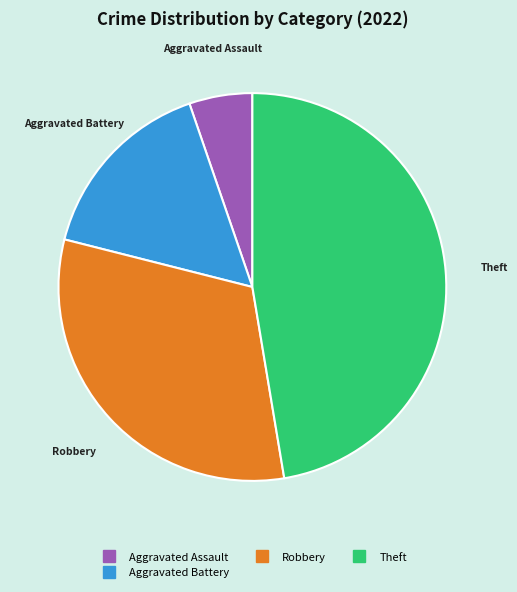

Does any single category account for the majority?

No